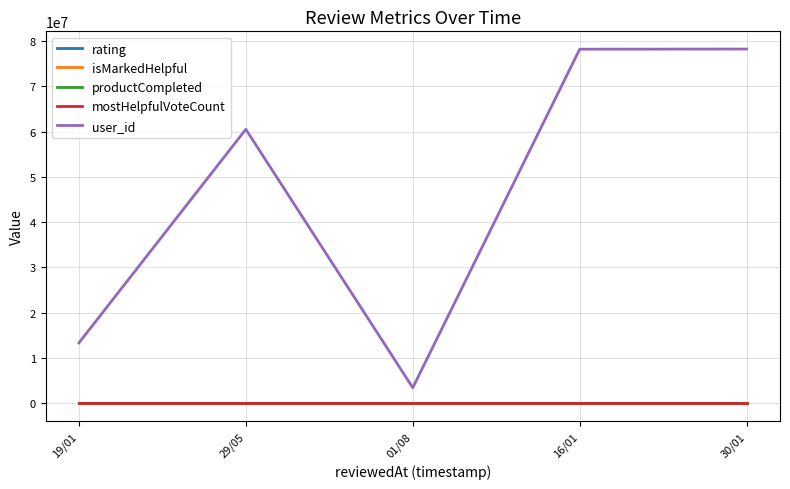

Does the chart display data point markers on the line(s)?

No